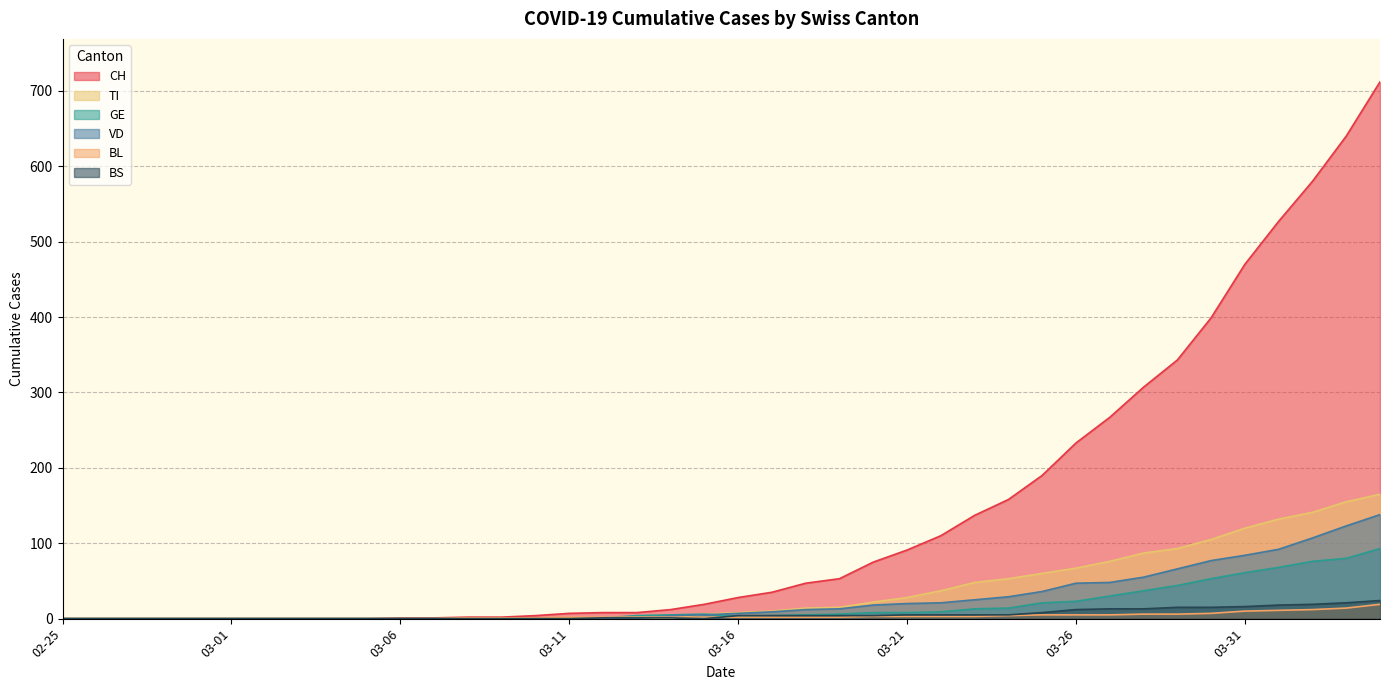

Which series has the largest total across all categories?

CH